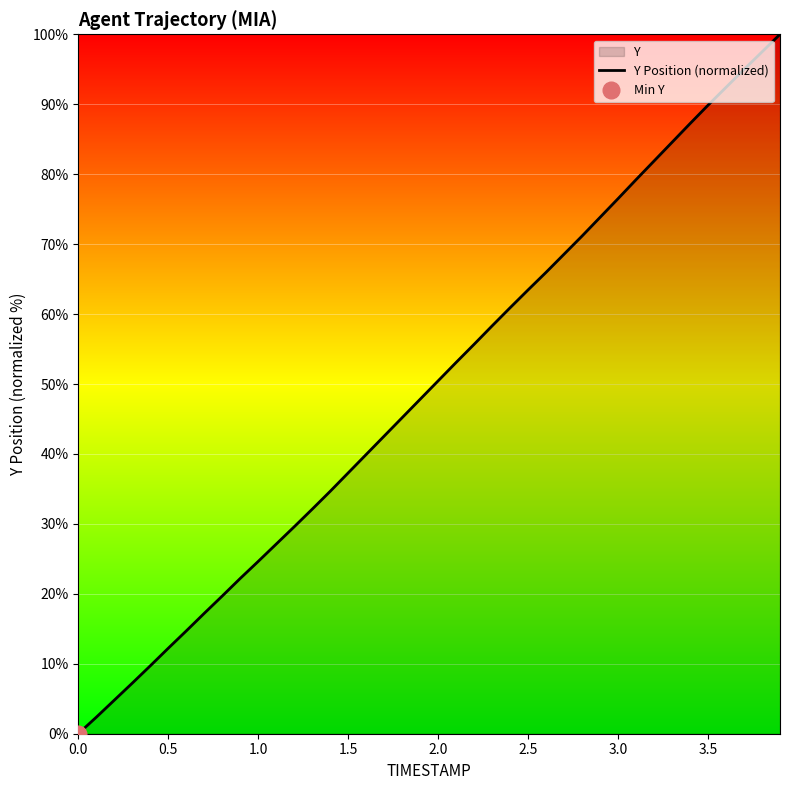

What is the difference between the second highest and second lowest values?

95.1